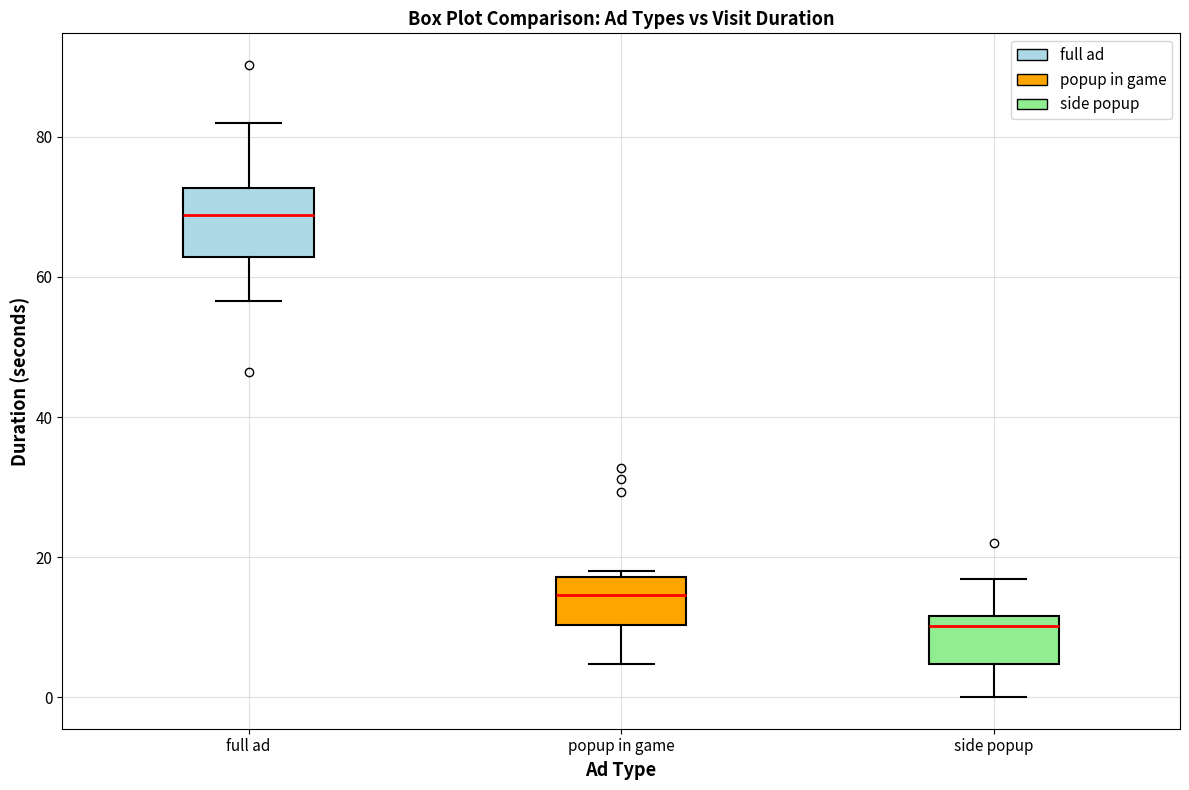

Which box is the tallest, from its lower edge to its upper edge?

full ad